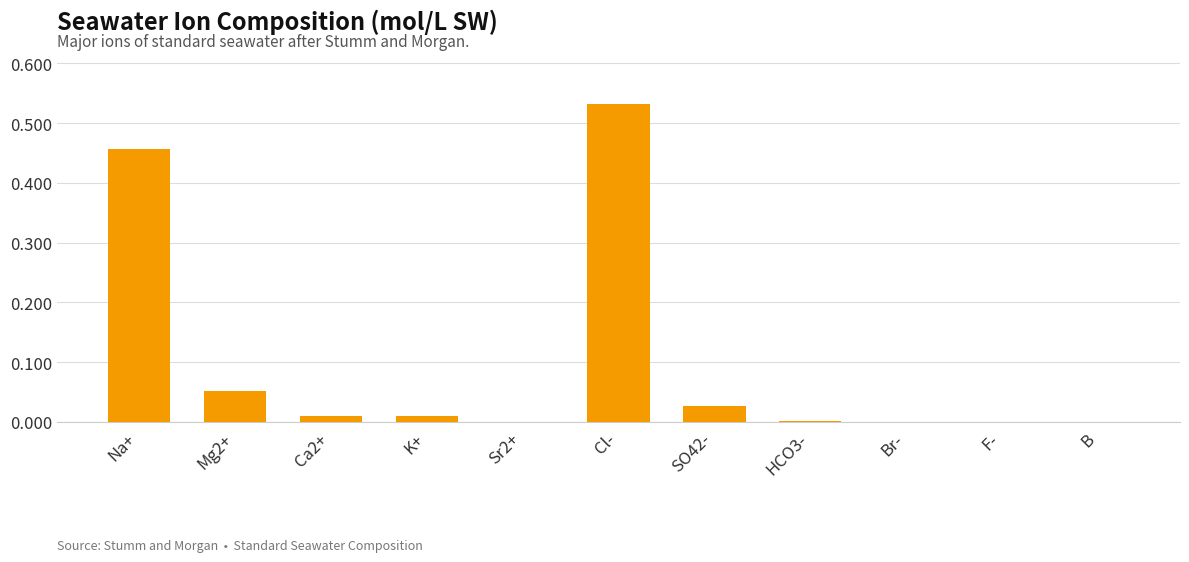

At which category does the chart reach its peak across all series?

Cl-